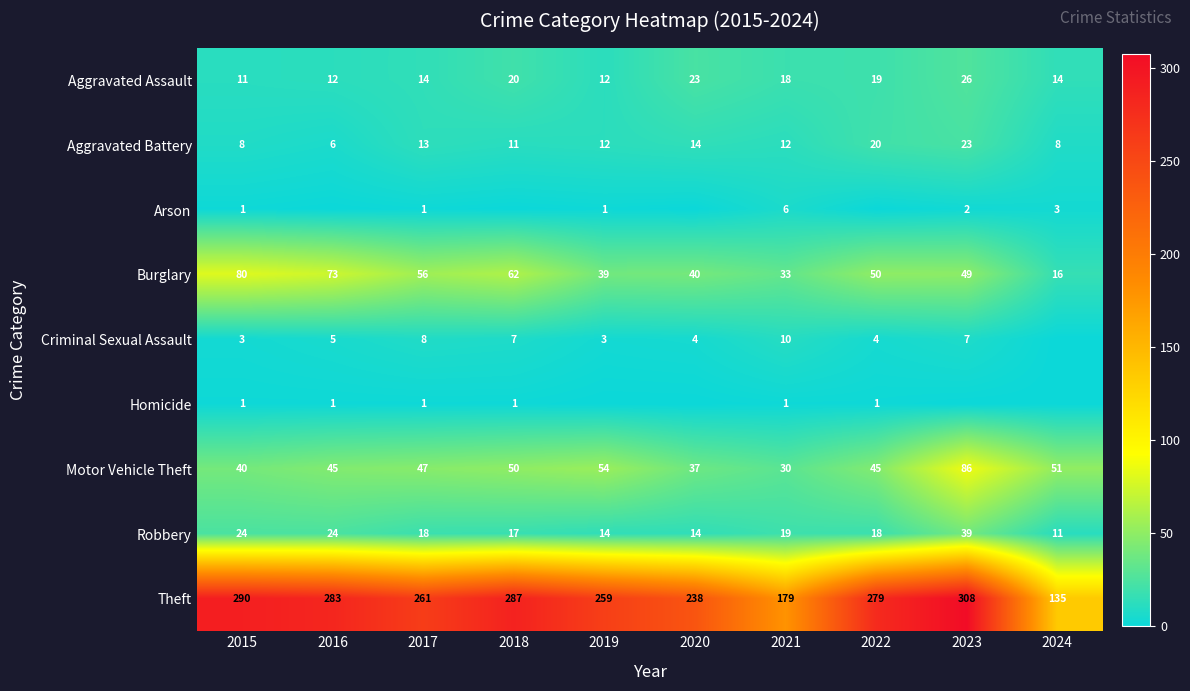

The value of Aggravated Battery at 2017 is 3. True or false?

False